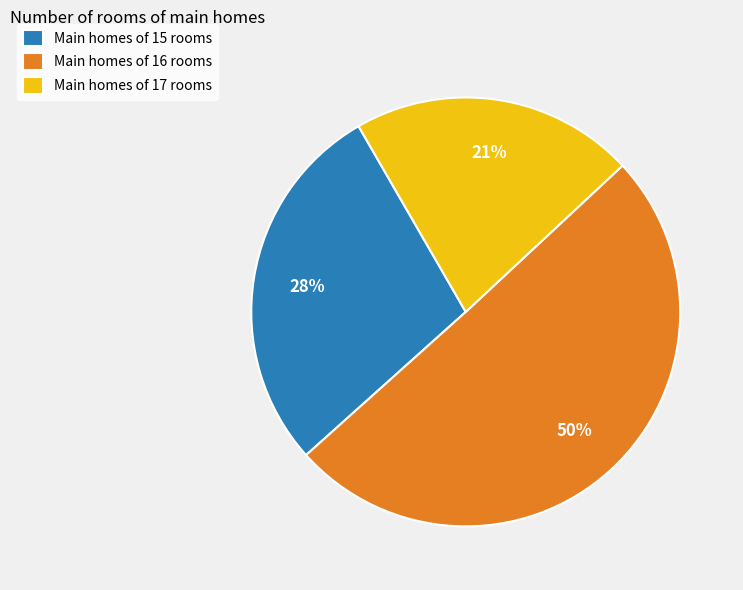

To the nearest percent, what is the average slice percentage?

33%